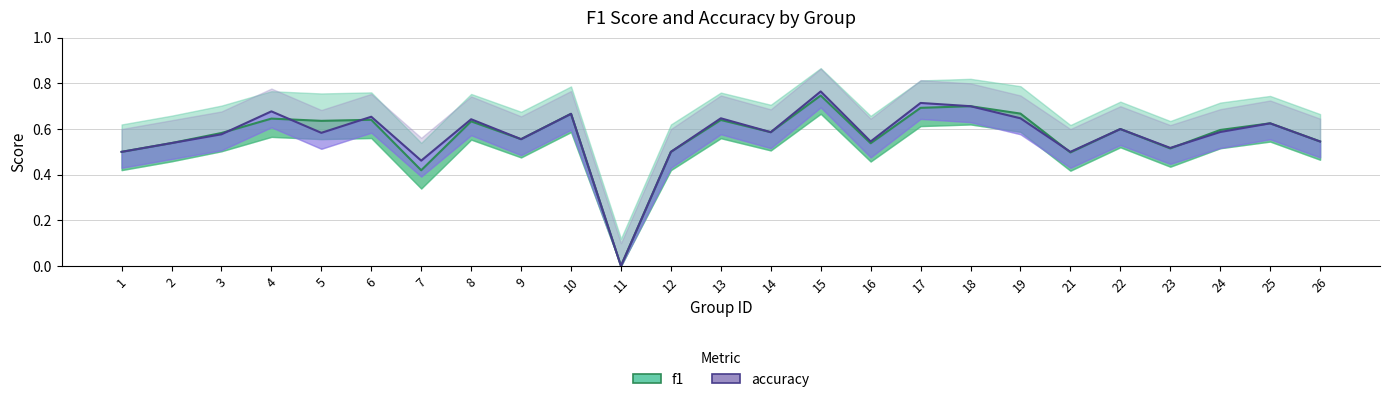

In f1, how many points are higher than both neighbors (excluding endpoints)?

9